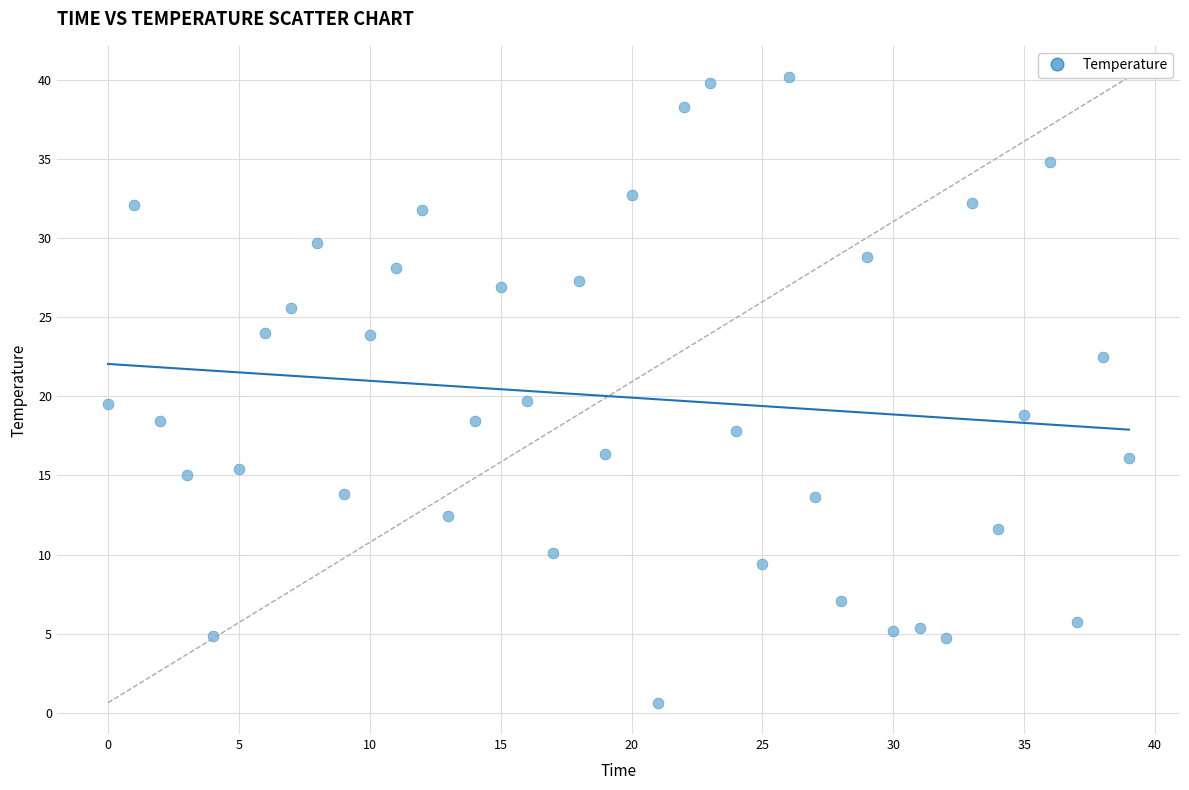

What is the range of Y values (max minus min)?

39.5